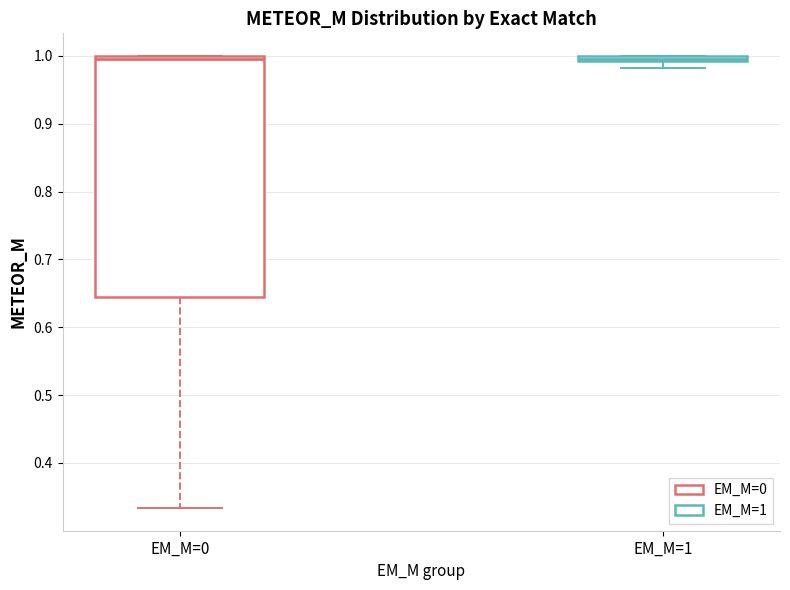

Comparing the boxes themselves (not the whiskers), which one is the tallest?

EM_M=0